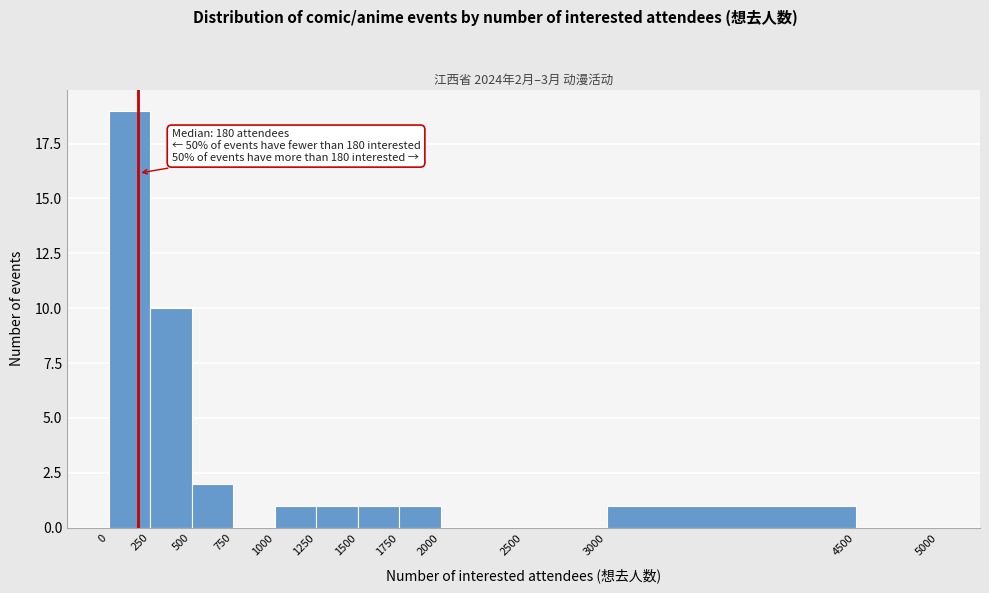

Which range on the x-axis has the tallest bar?

0 to 250